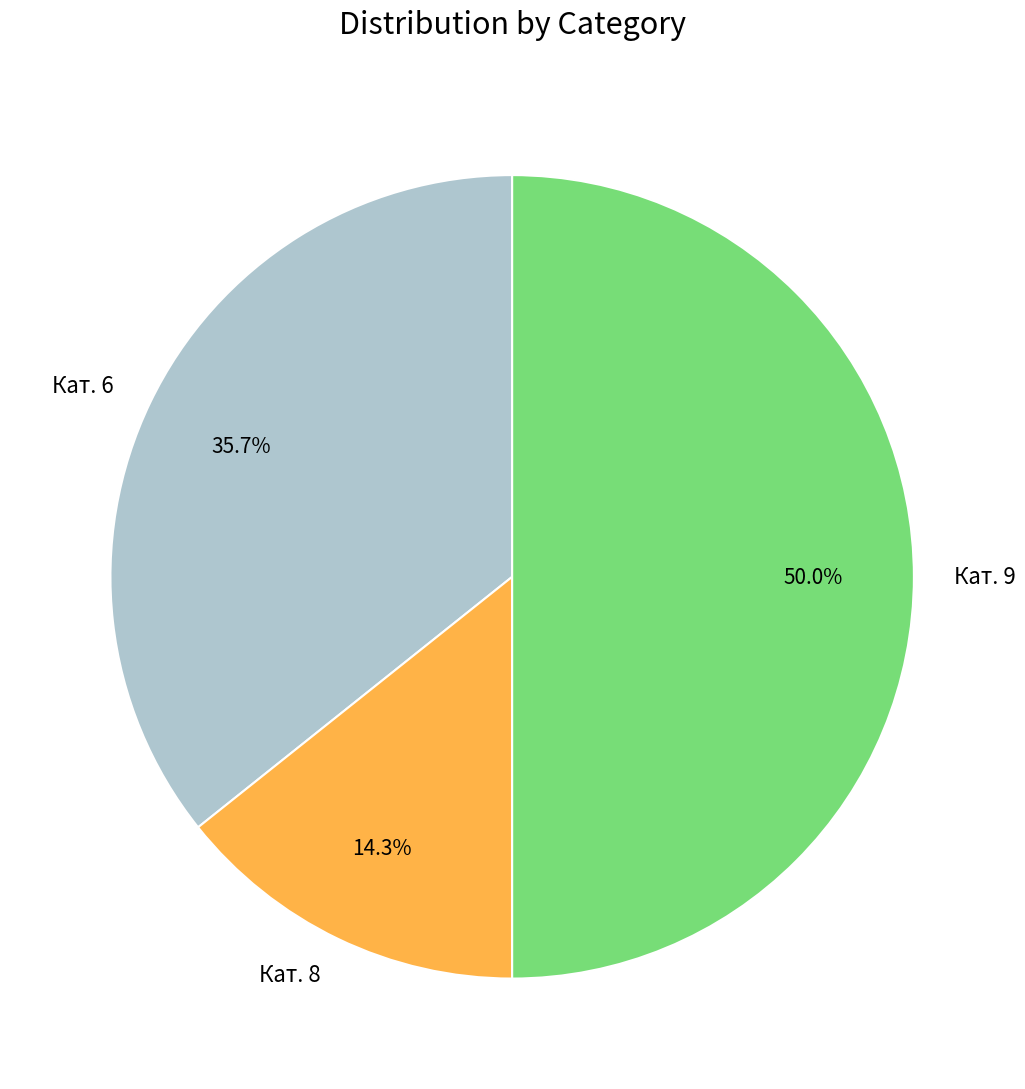

What percentage do Кат. 9 and Кат. 8 together represent?

64.3%